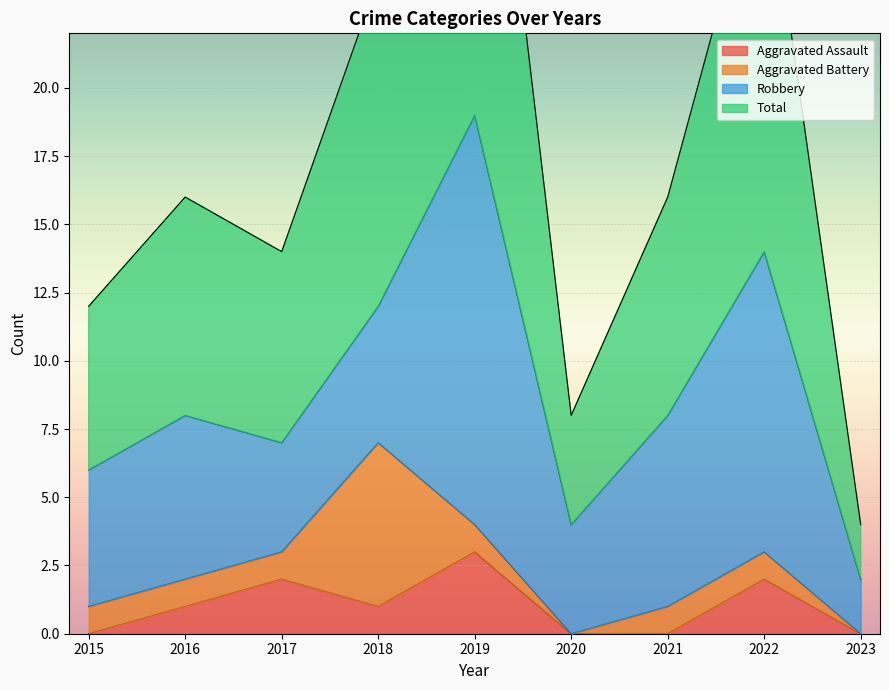

Is it true that Aggravated Assault equals -2 at 2020?

False